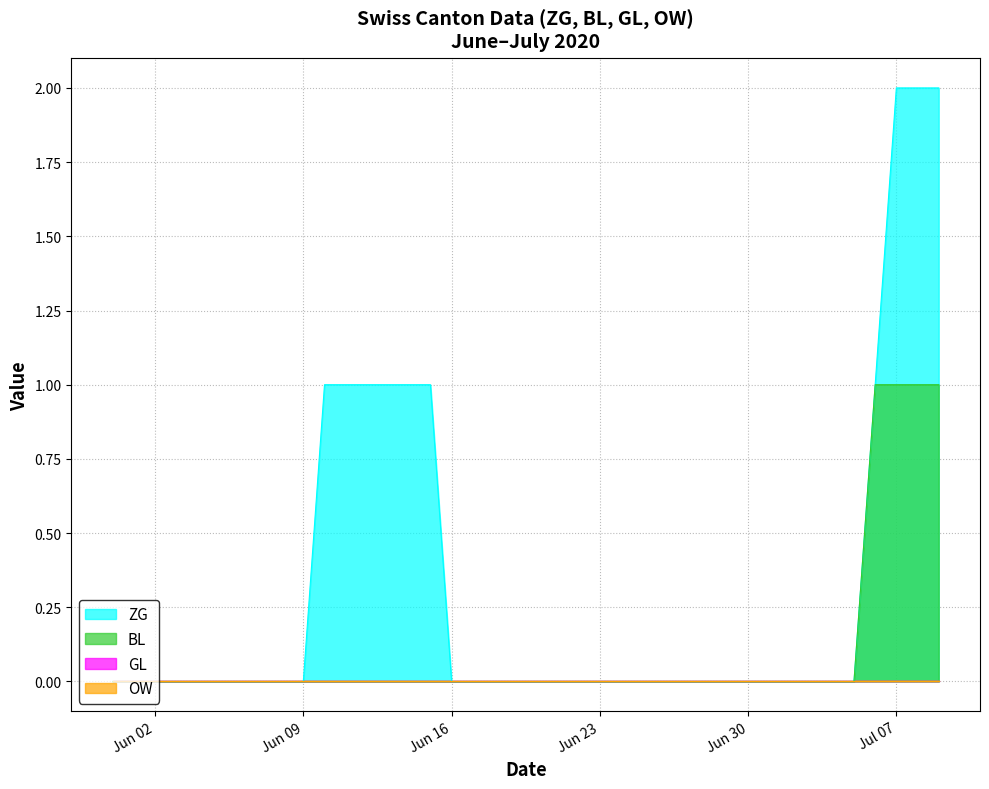

Is the value of ZG at 2020-06-07 greater than the value of BL at 2020-07-08?

No